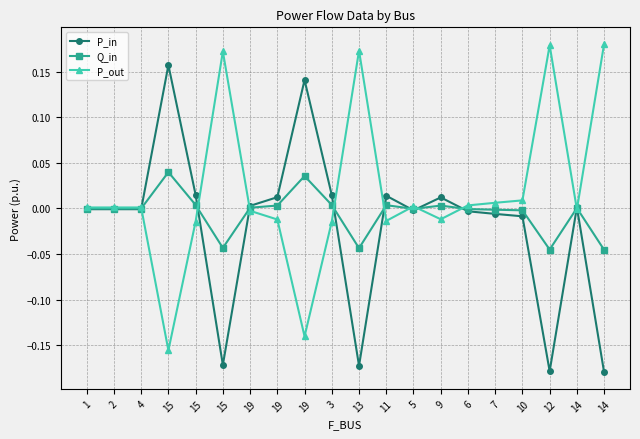

Between 6 and 19, which is larger?

19